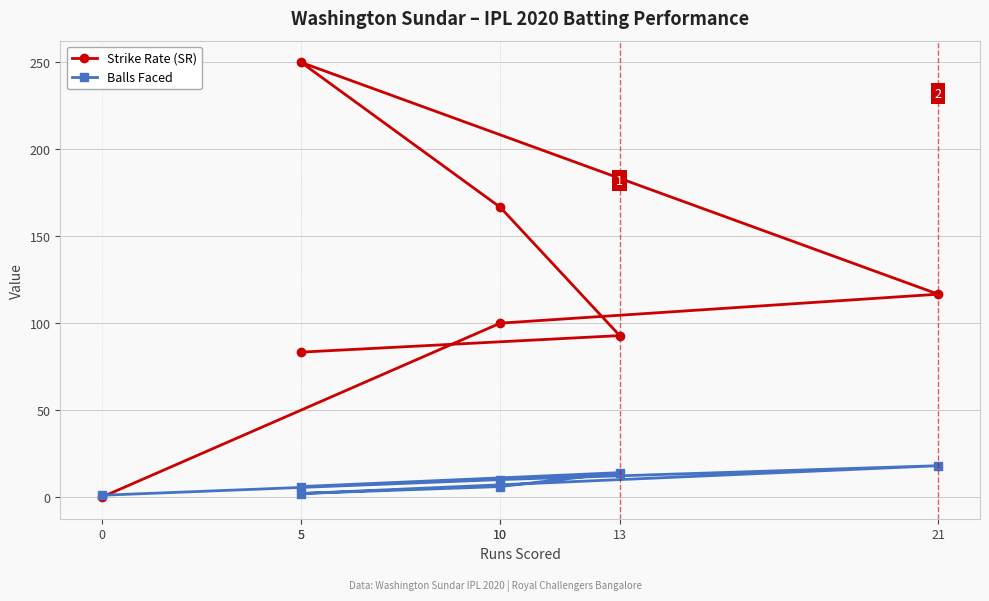

List the labels in order of Balls Faced value, smallest first.

0, 5, 5, 10, 10, 13, 21